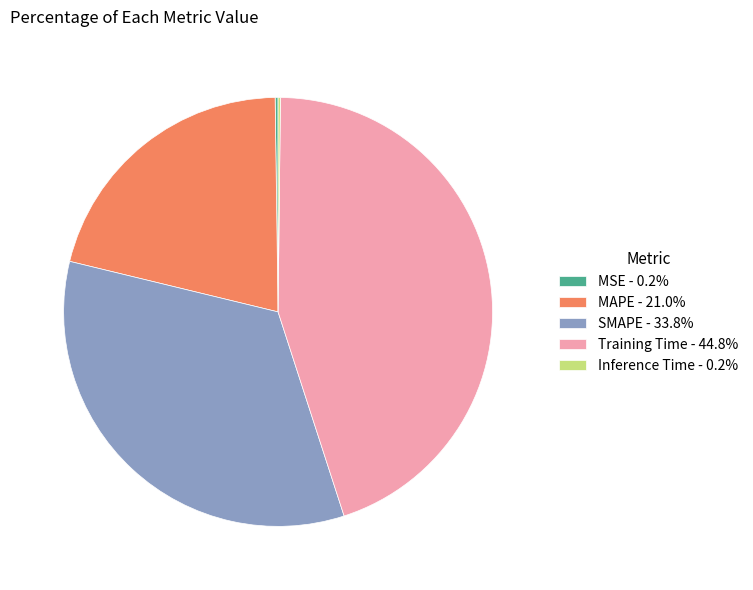

Is there any slice that represents more than half of the pie?

No